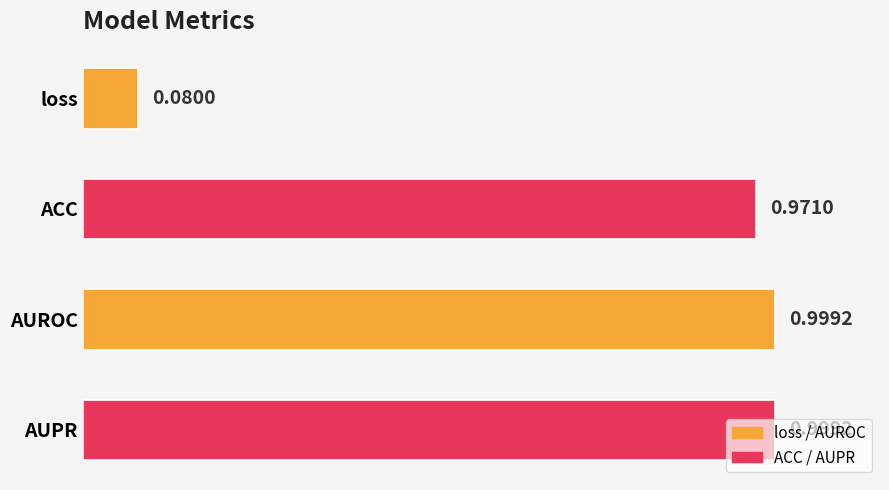

What is the sum of all values?

3.0